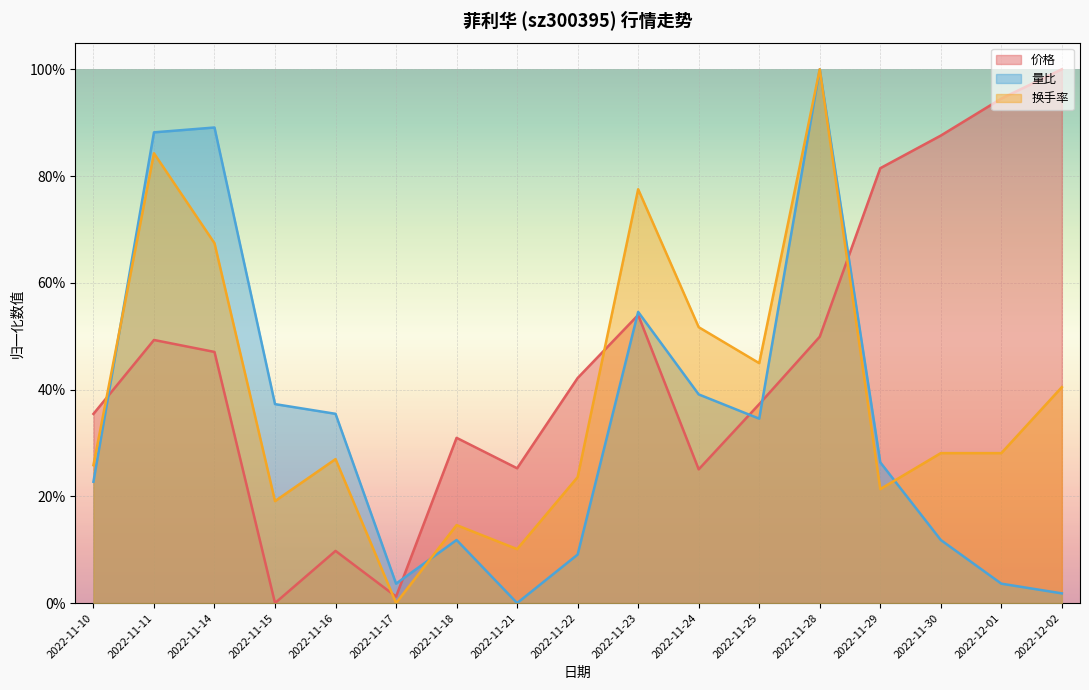

Reading left to right, transcribe all the data shown in this chart.

价格: 0.4	0.5	0.5	0.0	0.1	0.0	0.3	0.3	0.4	0.5	0.3	0.4	0.5	0.8	0.9	0.9	1.0
量比: 0.2	0.9	0.9	0.4	0.4	0.0	0.1	0.0	0.1	0.5	0.4	0.3	1.0	0.3	0.1	0.0	0.0
换手率: 0.3	0.8	0.7	0.2	0.3	0.0	0.1	0.1	0.2	0.8	0.5	0.4	1.0	0.2	0.3	0.3	0.4